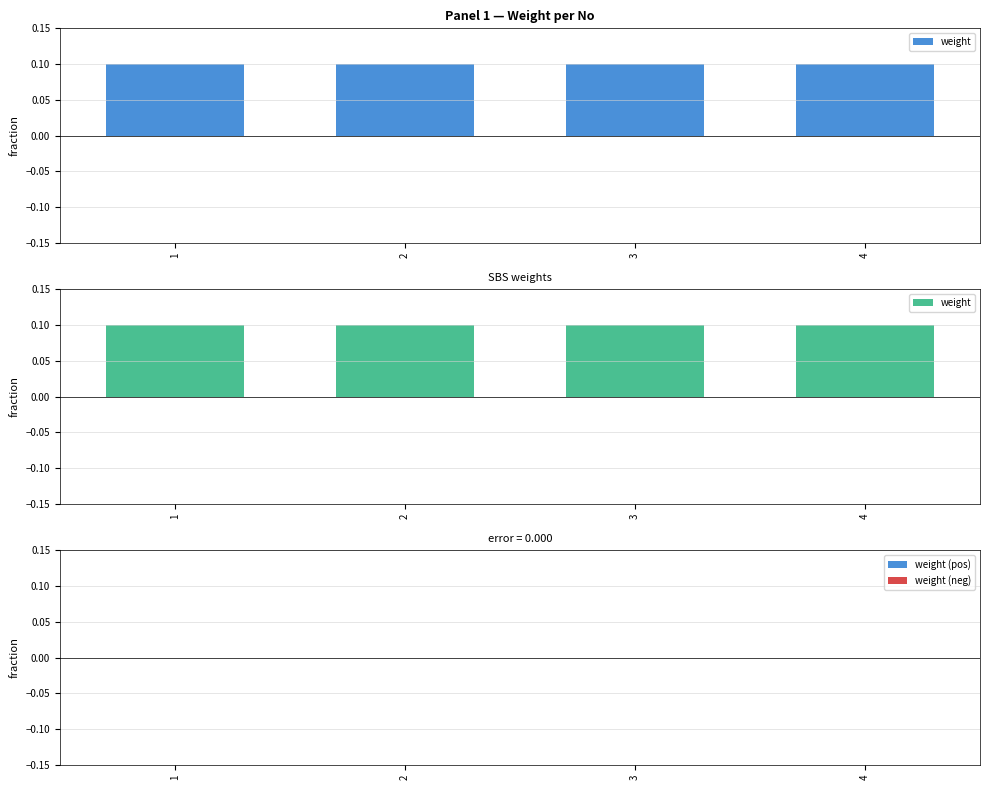

True or false: weight (pos) has a value of 0.0 at 4.

True